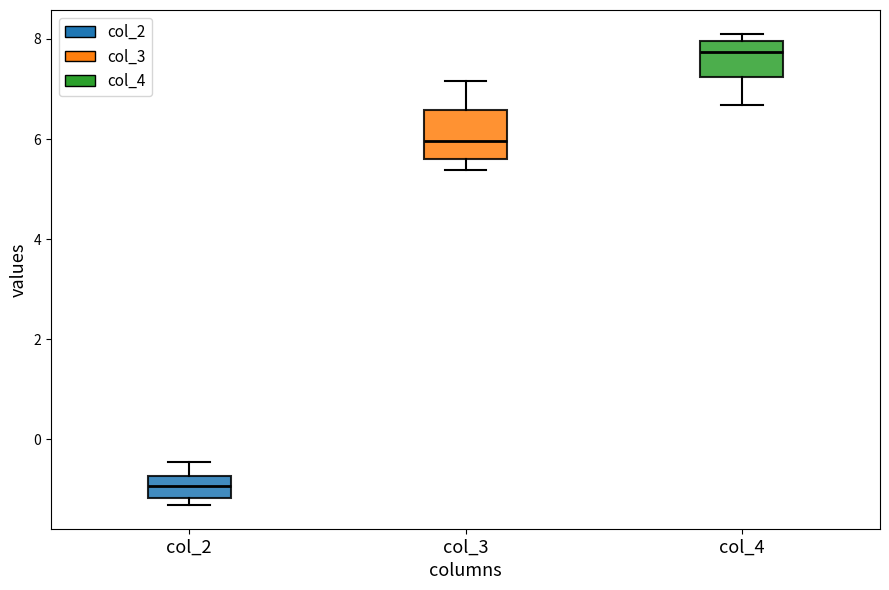

Reading left to right, read every box against the y-axis: the position of its median line, the range the box covers, and the ends of its whiskers. The values are not printed on the chart, so give them approximately, as read against the axis.

col_2: median -1.0, box -1.2 to -0.8, whiskers -1.4 to -0.4
col_3: median 6.0, box 5.6 to 6.6, whiskers 5.4 to 7.2
col_4: median 7.8, box 7.2 to 8.0, whiskers 6.6 to 8.2